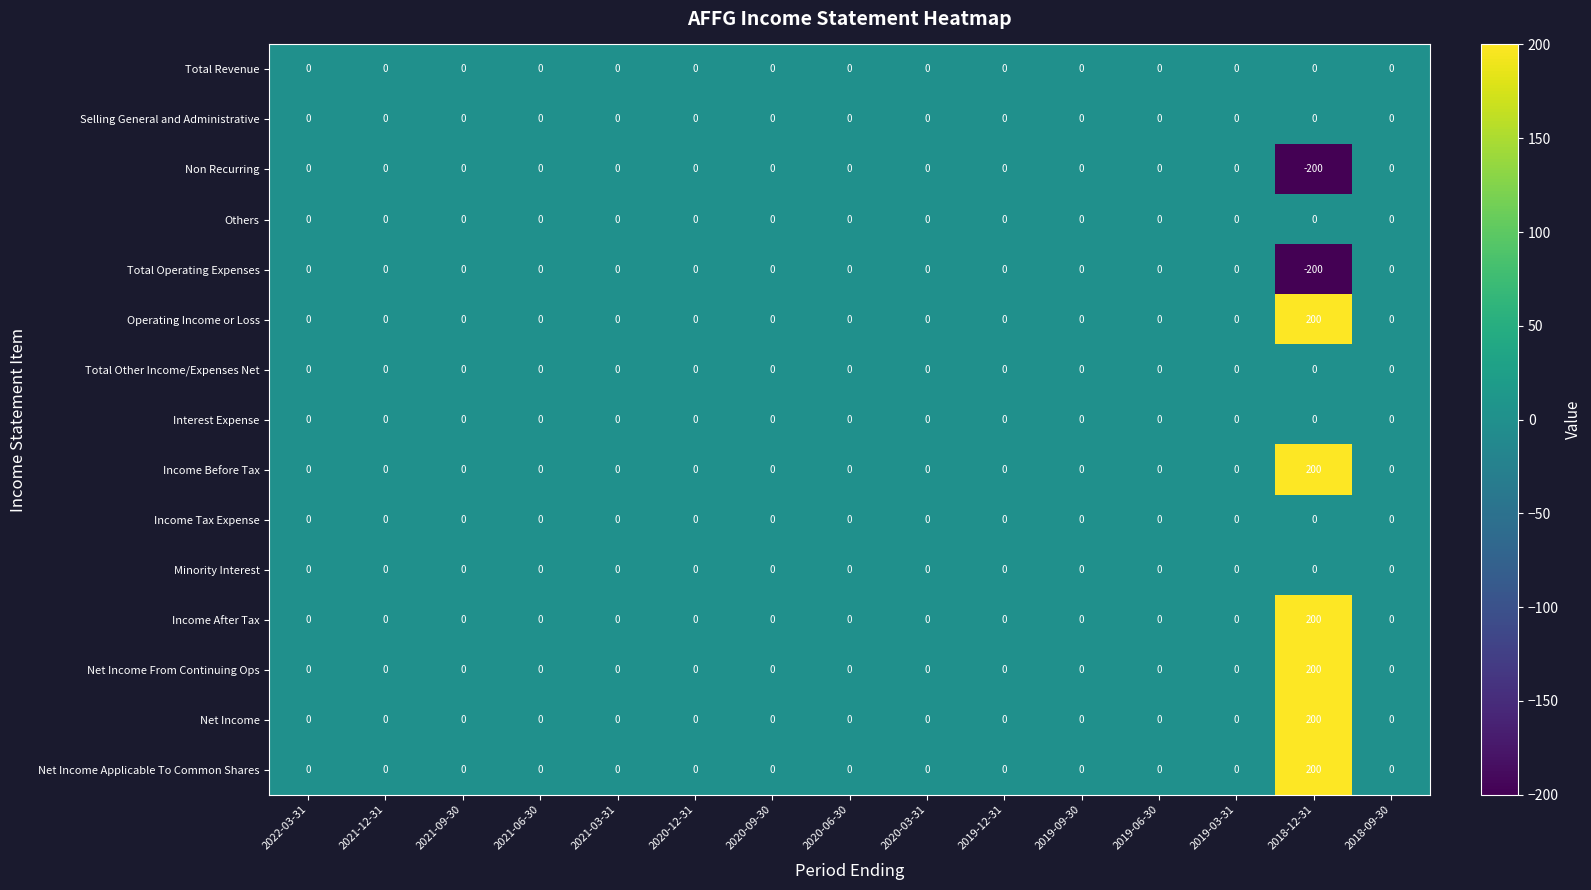

At which category is the sum across all series the highest?

2018-12-31